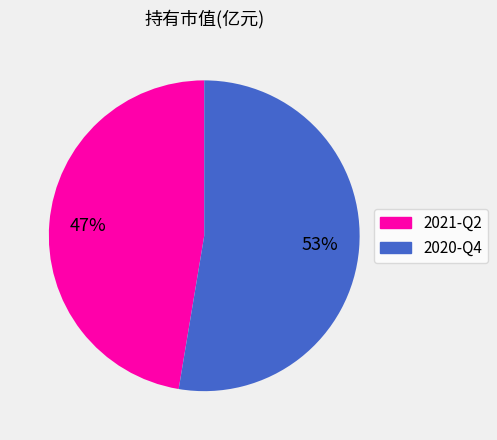

What percentage is the 2020-Q4 slice, to the nearest percent?

53%